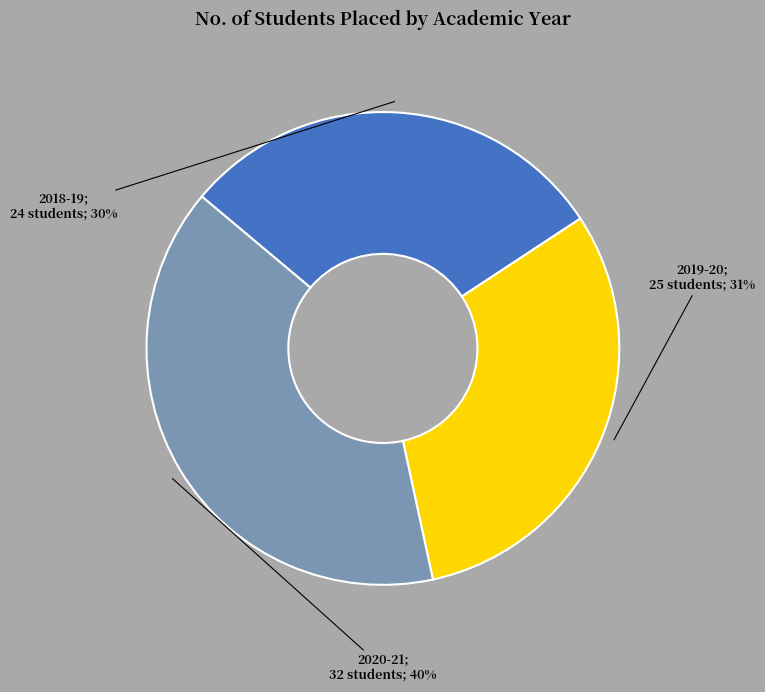

How many segments does this pie chart have?

3